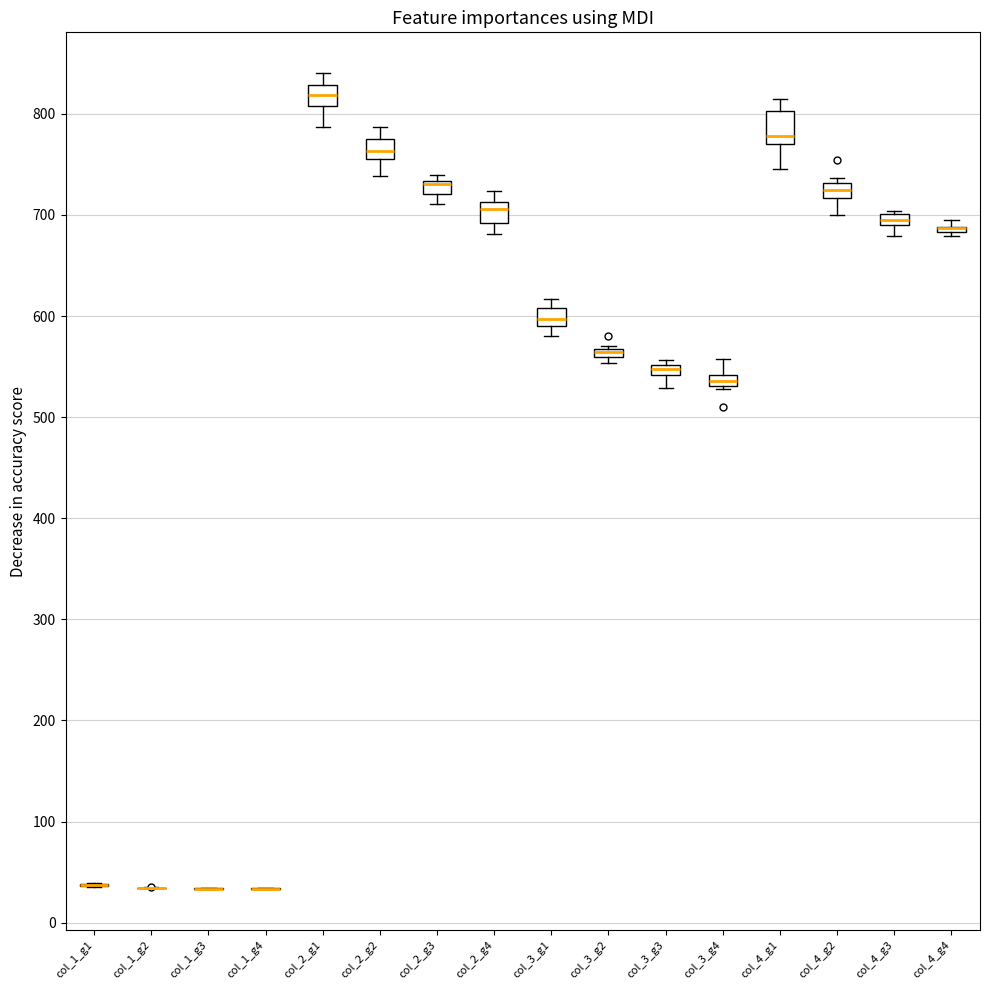

Which box is the tallest, from its lower edge to its upper edge?

col_4_g1